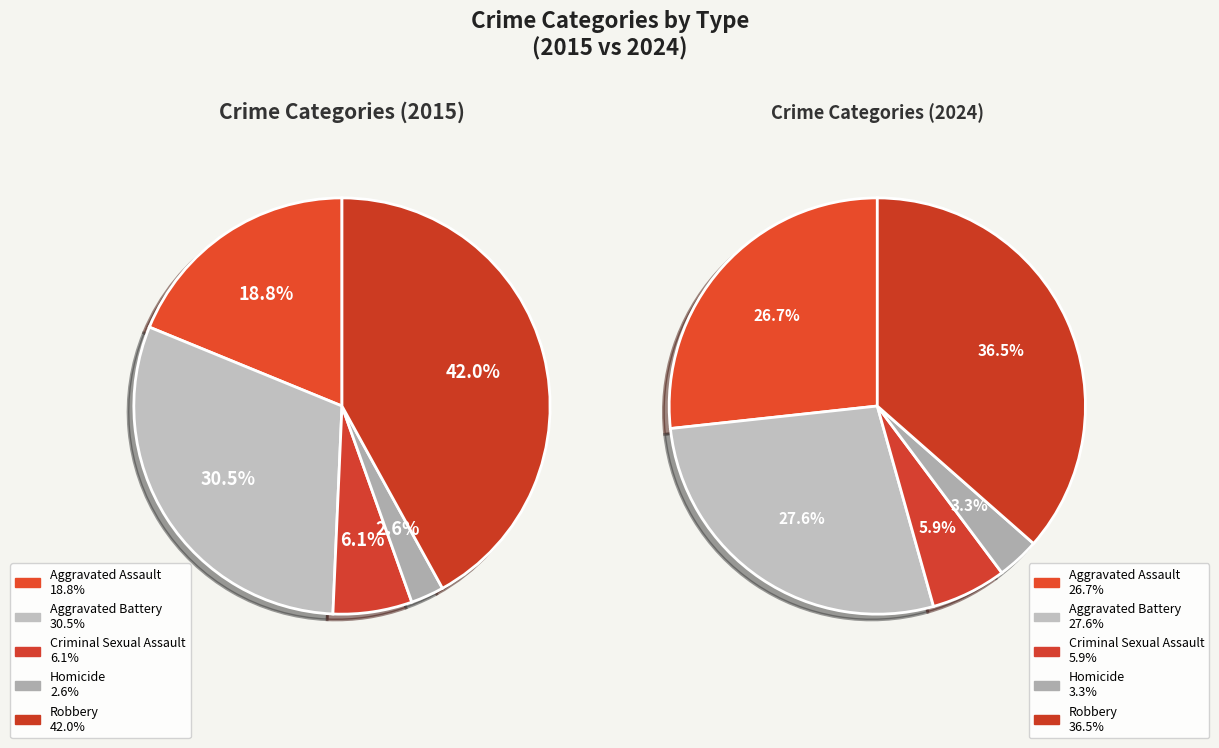

To the nearest percent, what is the combined percentage of Homicide and Aggravated Assault?

21%